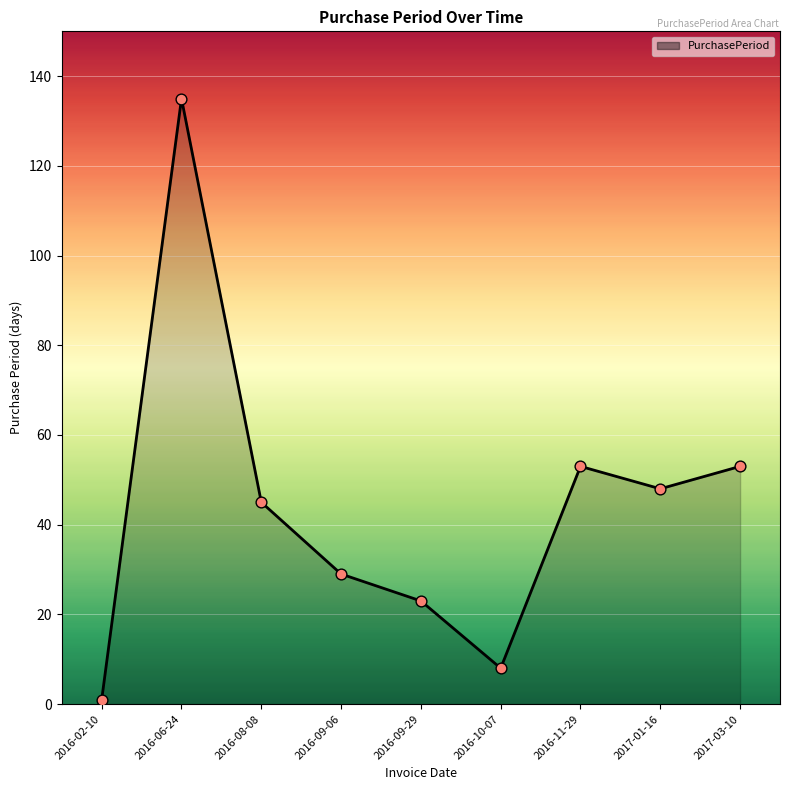

What is the change in value from 2016-02-10 to 2017-01-16?

+47